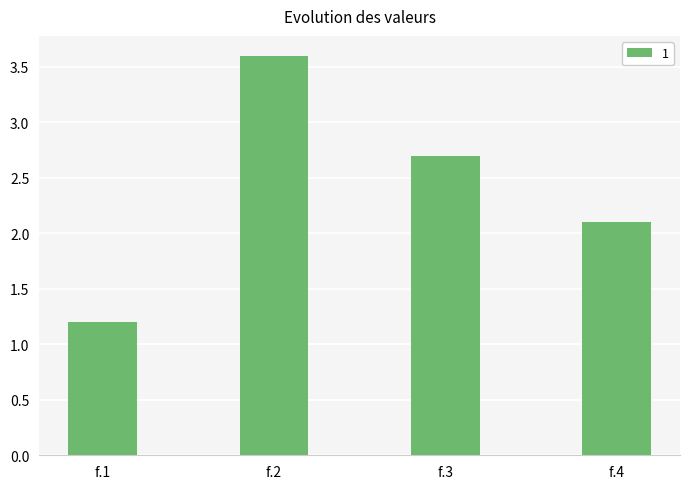

How many values are below 2?

1